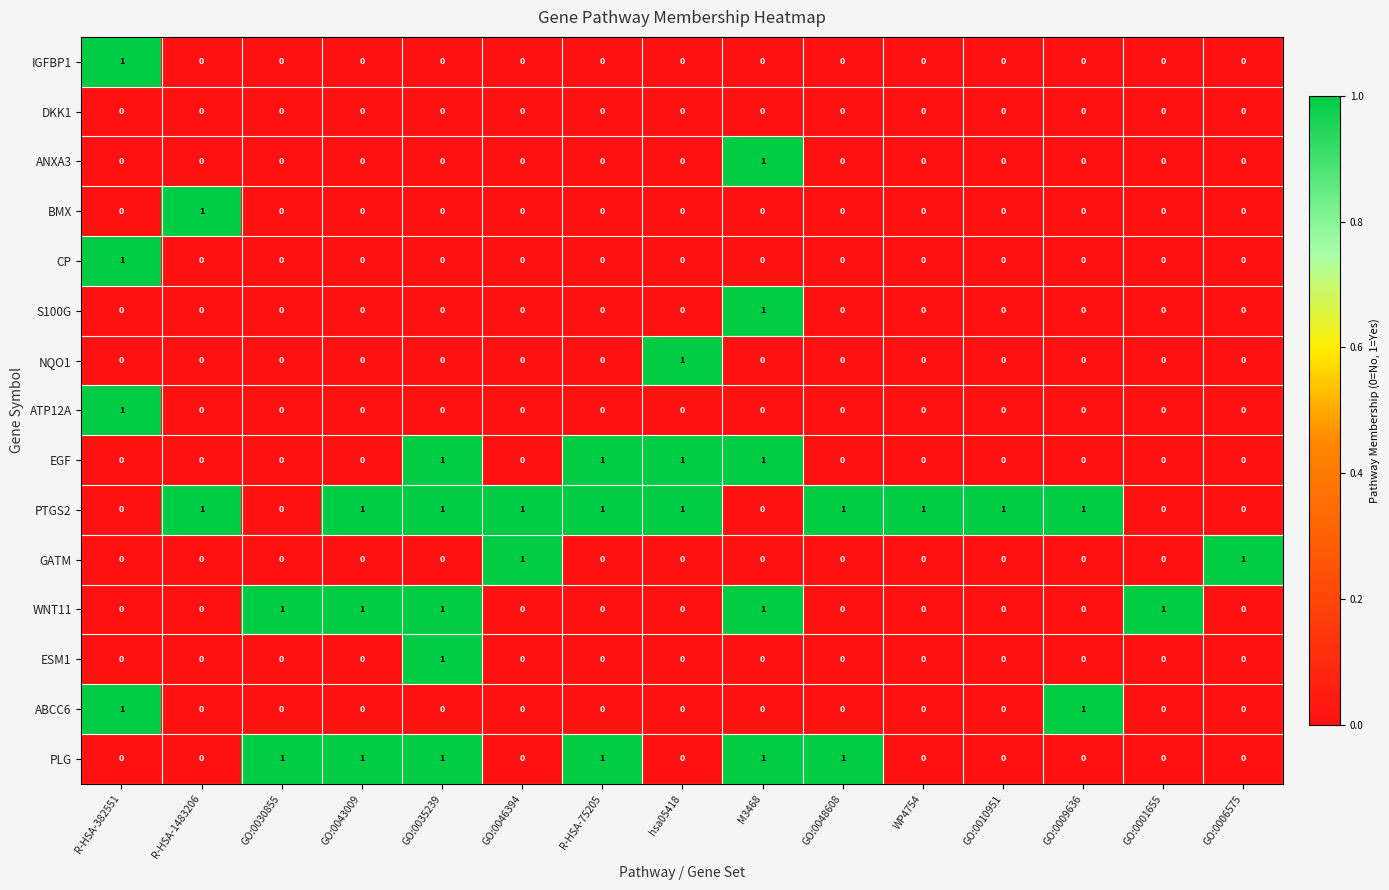

The BMX series shows -1 at GO:0046394. True or false?

False